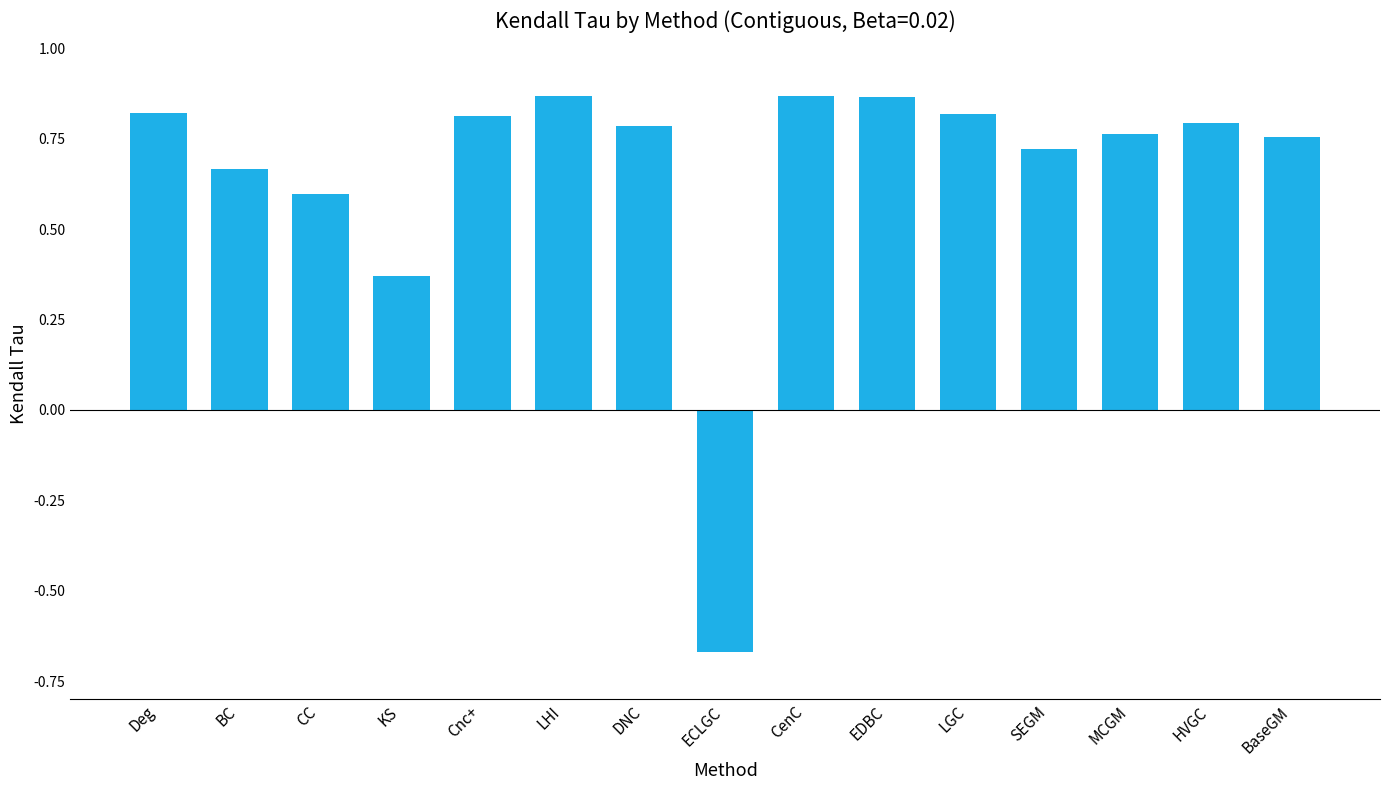

Which label corresponds to the smallest value in the chart?

ECLGC